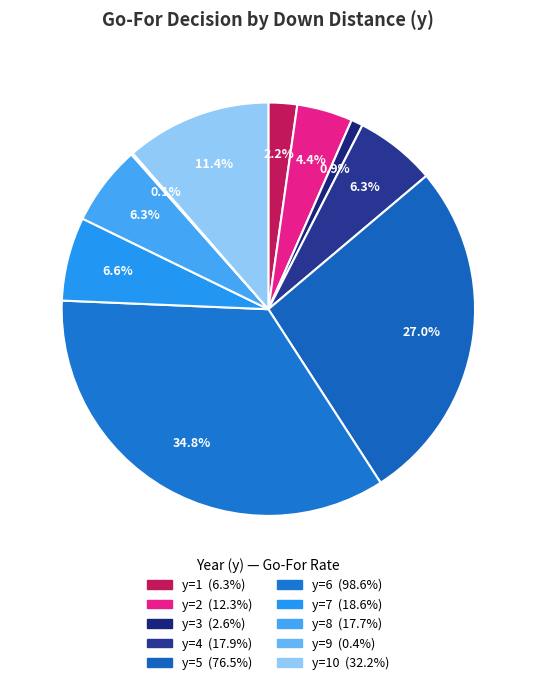

To the nearest percent, what is the average slice percentage?

10%